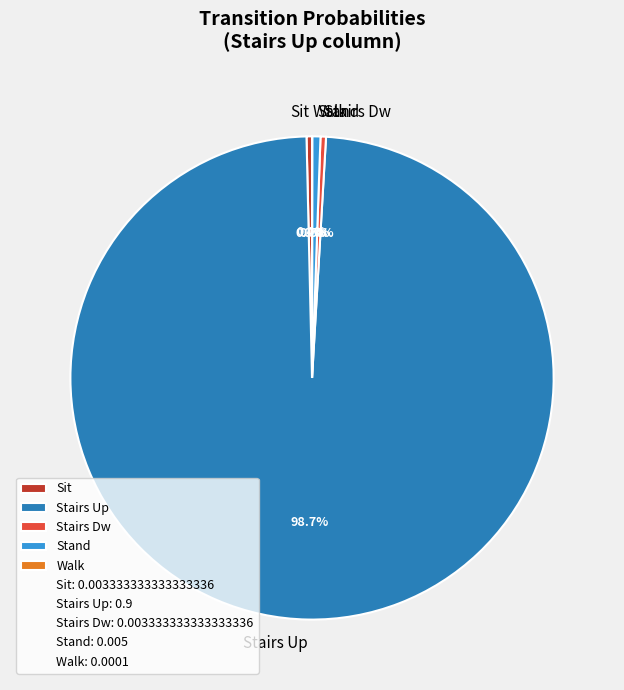

What portion of the pie excludes Sit?

99.6%